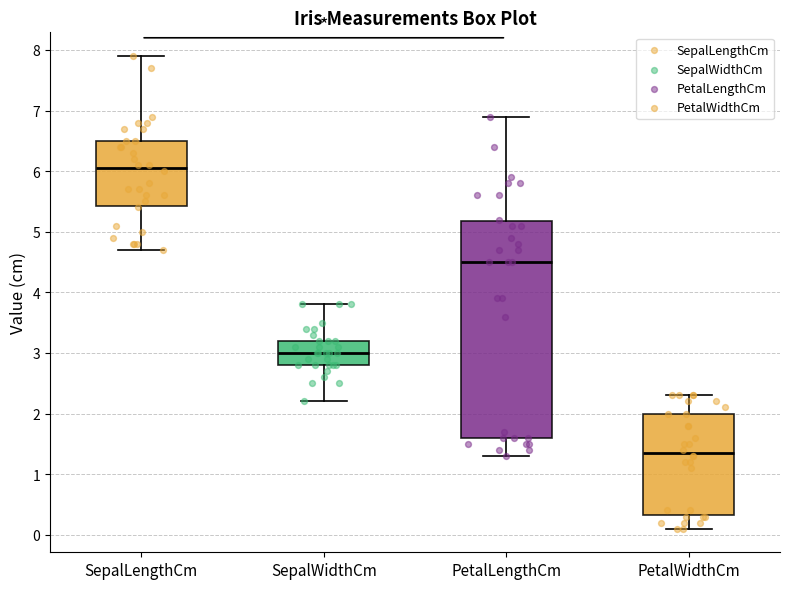

Reading left to right, read every box against the y-axis: the position of its median line, the range the box covers, and the ends of its whiskers. The values are not printed on the chart, so give them approximately, as read against the axis.

SepalLengthCm: median 6.1, box 5.4 to 6.5, whiskers 4.7 to 7.9
SepalWidthCm: median 3.0, box 2.8 to 3.2, whiskers 2.2 to 3.8
PetalLengthCm: median 4.5, box 1.6 to 5.2, whiskers 1.3 to 6.9
PetalWidthCm: median 1.4, box 0.3 to 2.0, whiskers 0.1 to 2.3